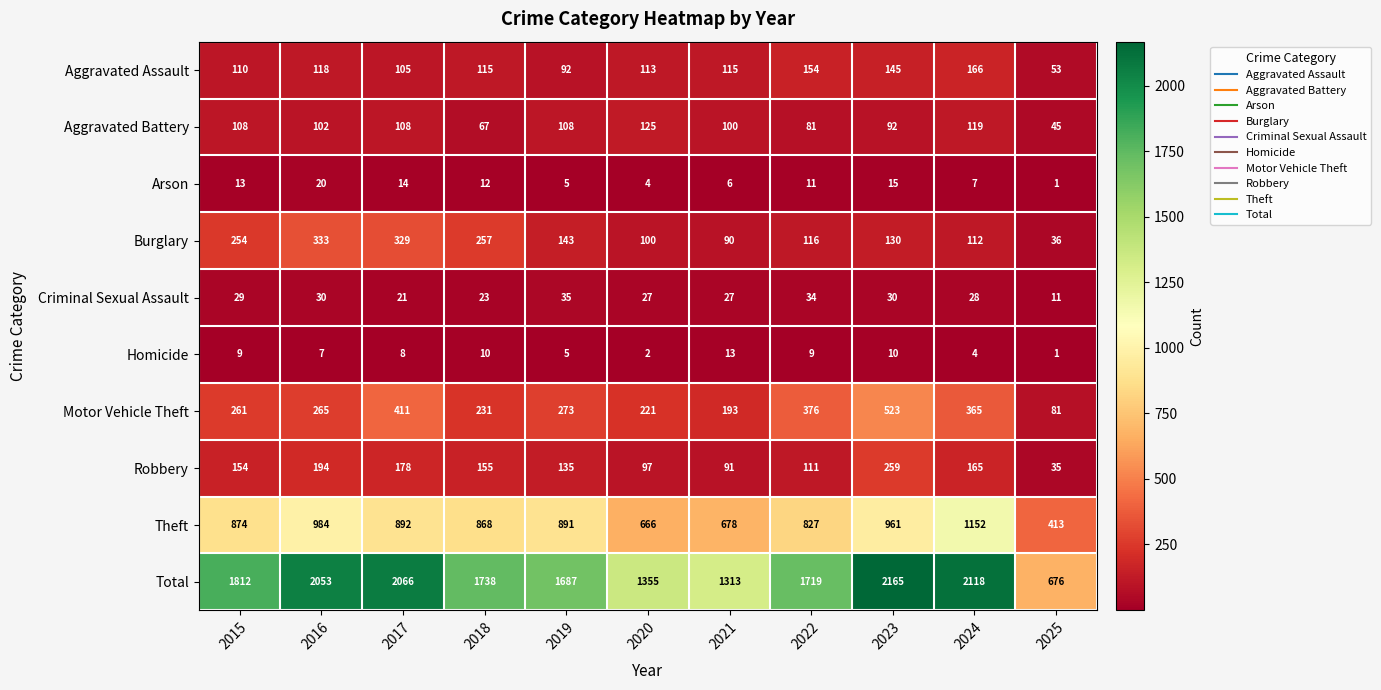

List the series in order of their peak value, lowest first.

Homicide, Arson, Criminal Sexual Assault, Aggravated Battery, Aggravated Assault, Robbery, Burglary, Motor Vehicle Theft, Theft, Total